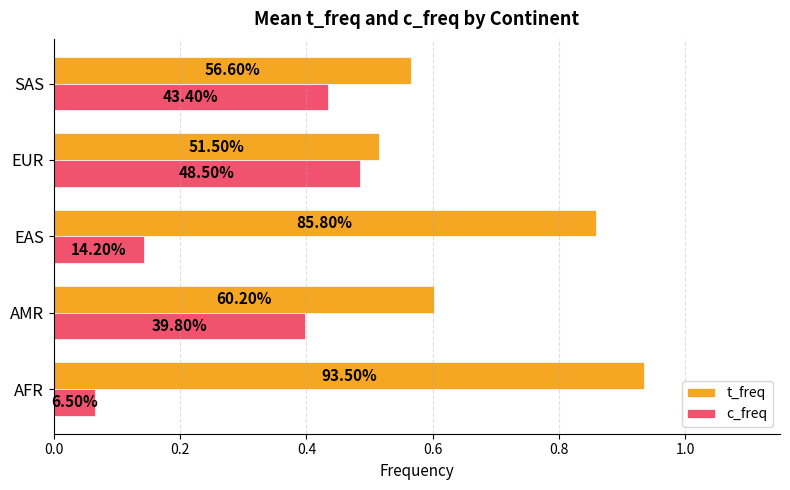

What are all the series names shown in the legend?

t_freq, c_freq